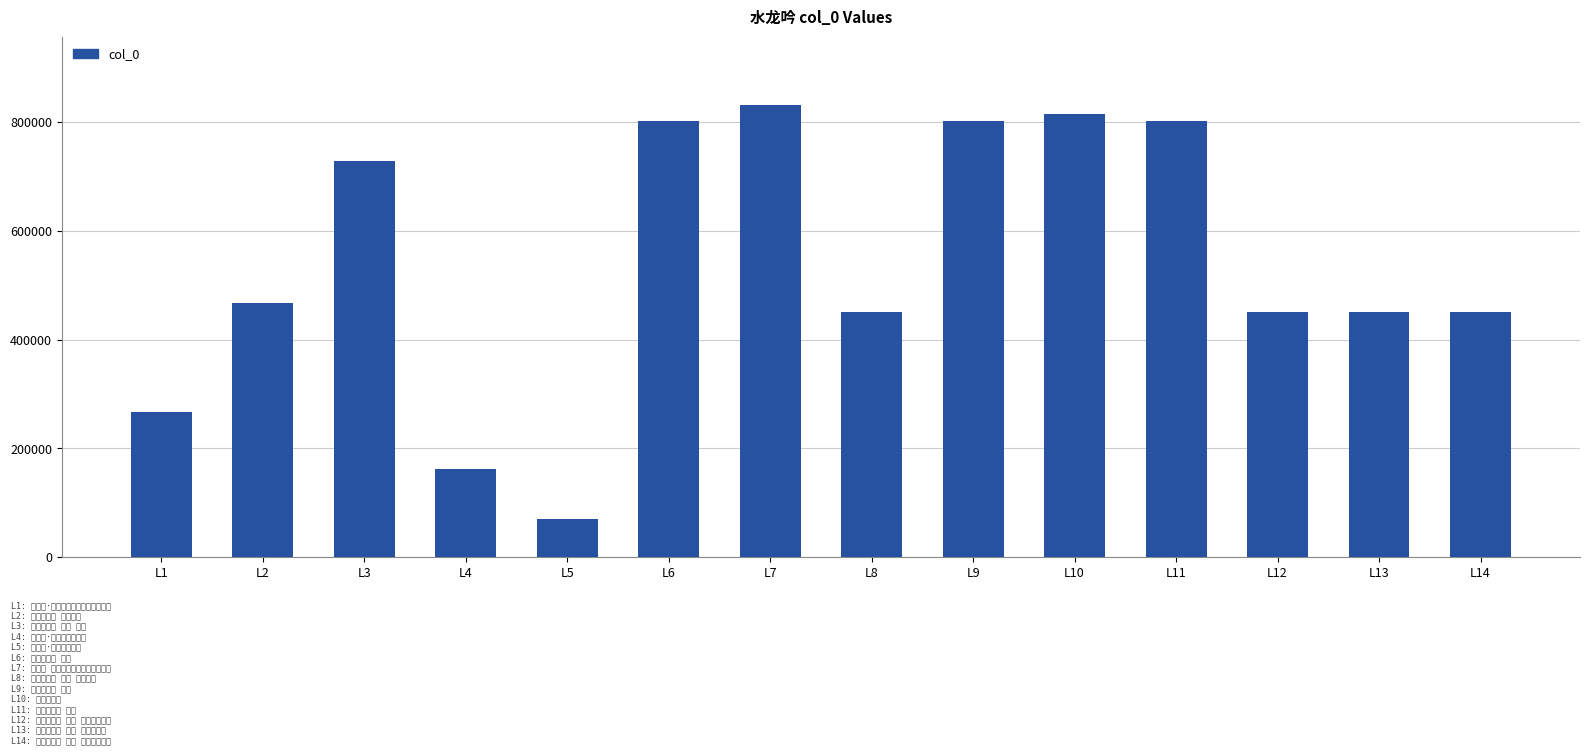

What is the smallest value displayed?

70590